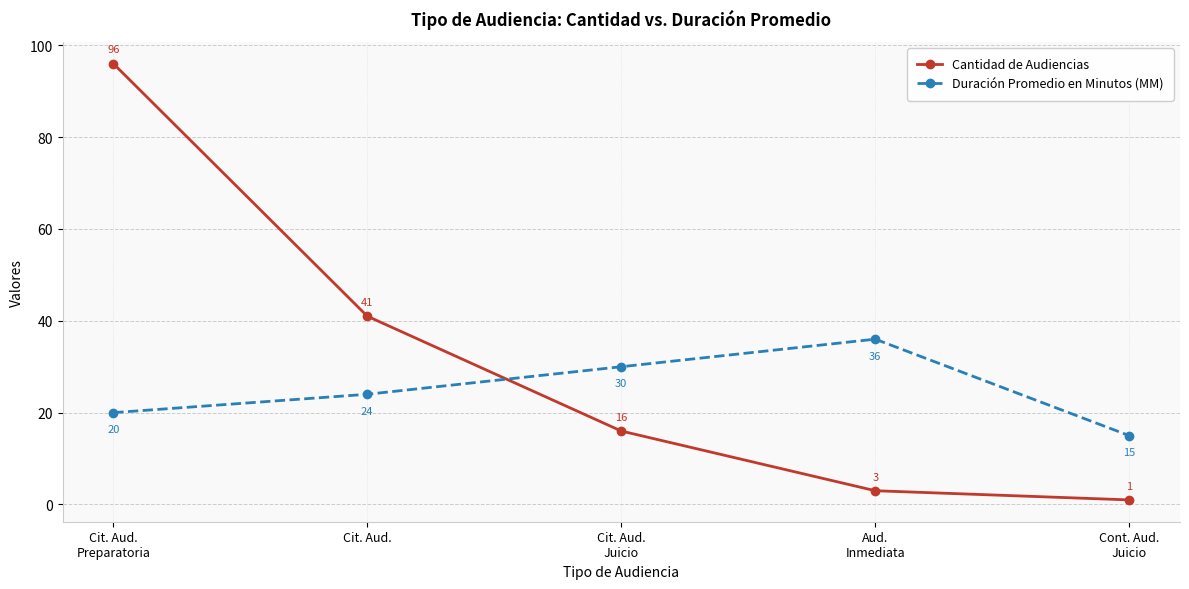

What is the sum of all Cantidad de Audiencias values?

157